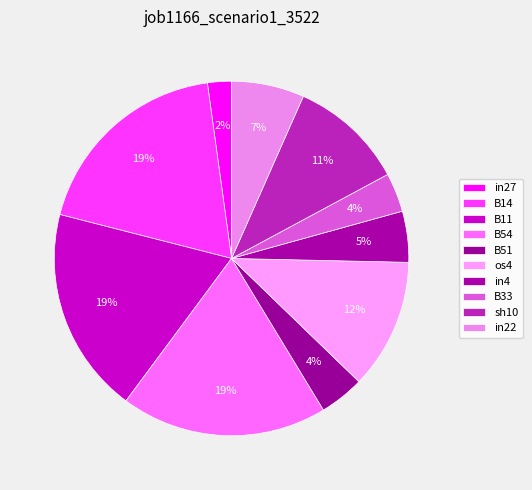

Does any single category account for the majority?

No